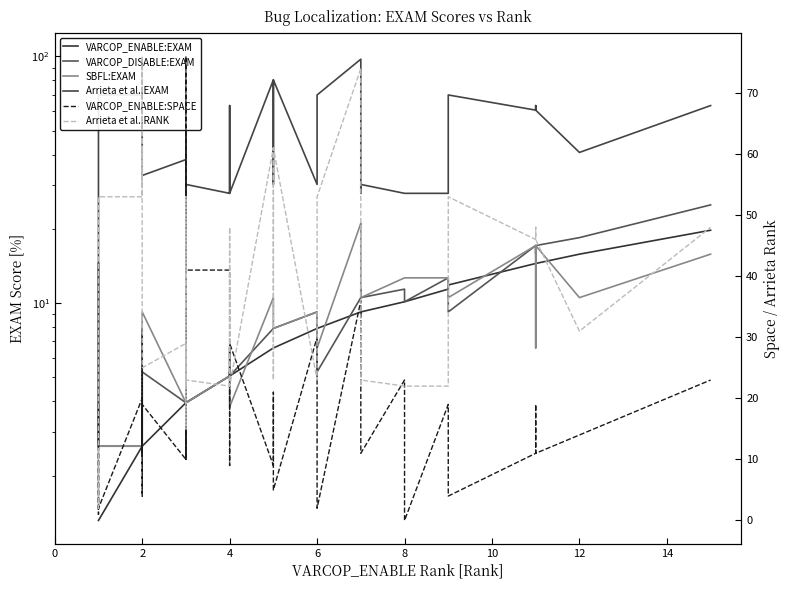

True or false: VARCOP_ENABLE:EXAM has more than 0 points higher than both neighbors.

True